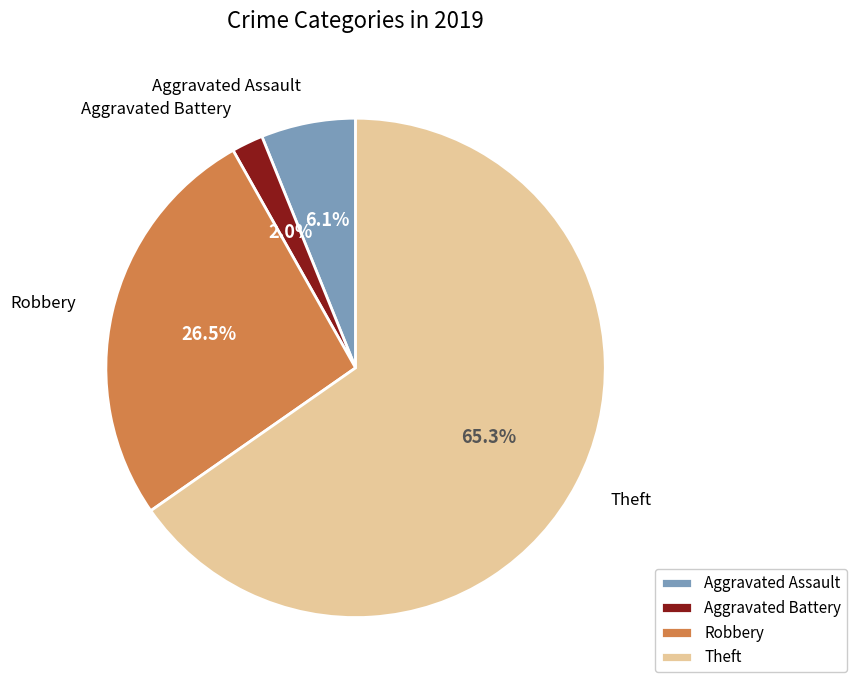

Which category has the biggest portion of the pie?

Theft